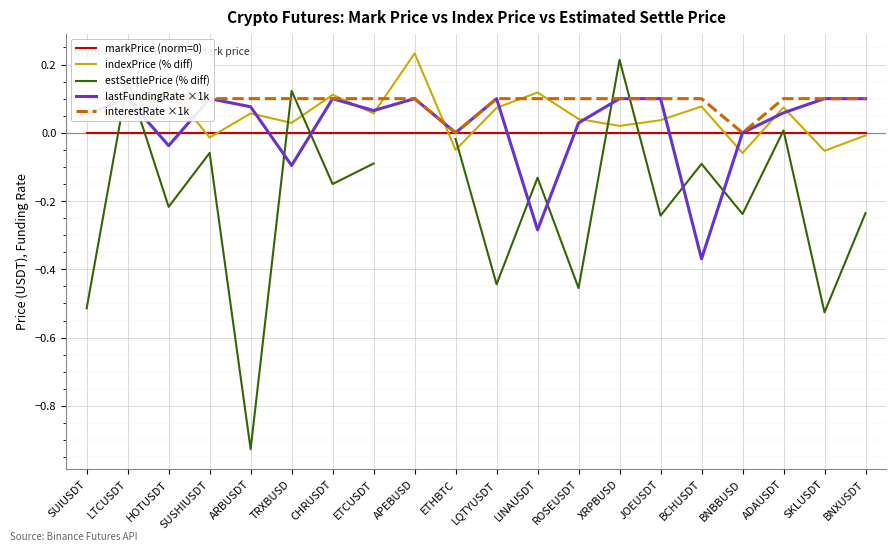

What is the label of the 12th point from the right?

APEBUSD